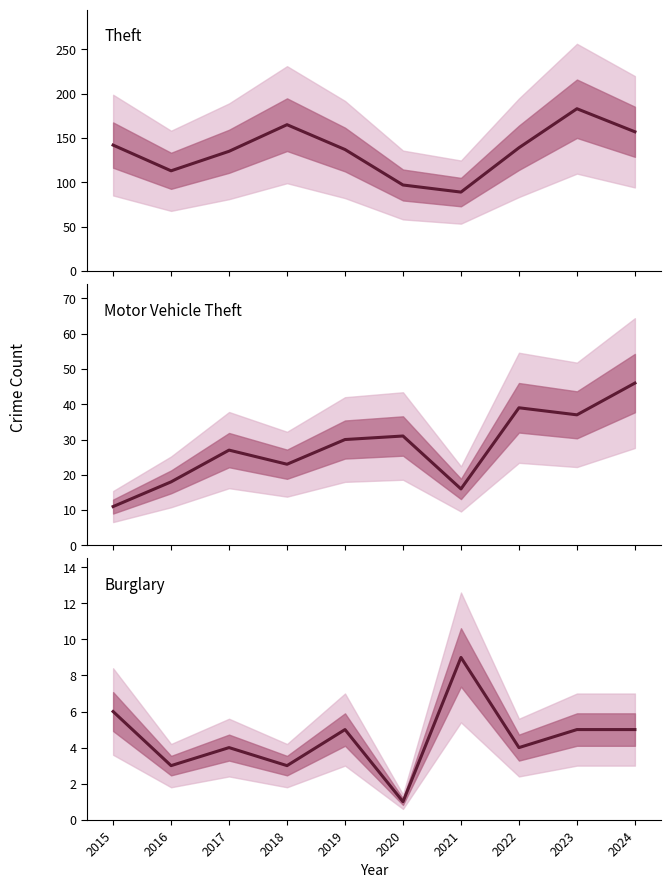

What is the lowest value of the Burglary series?

1